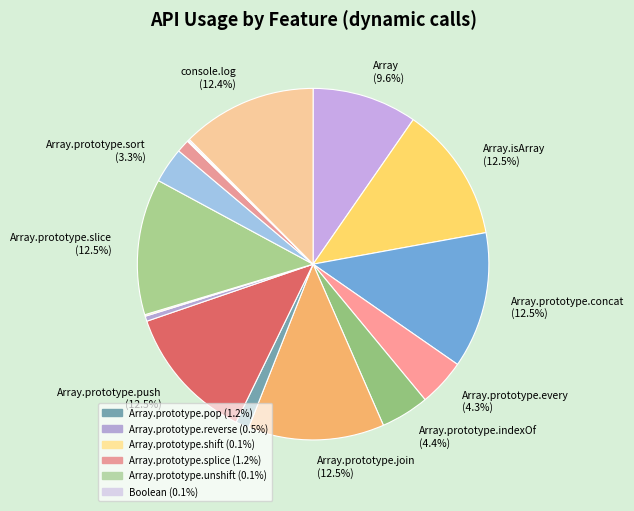

How many slices are in this pie chart?

16